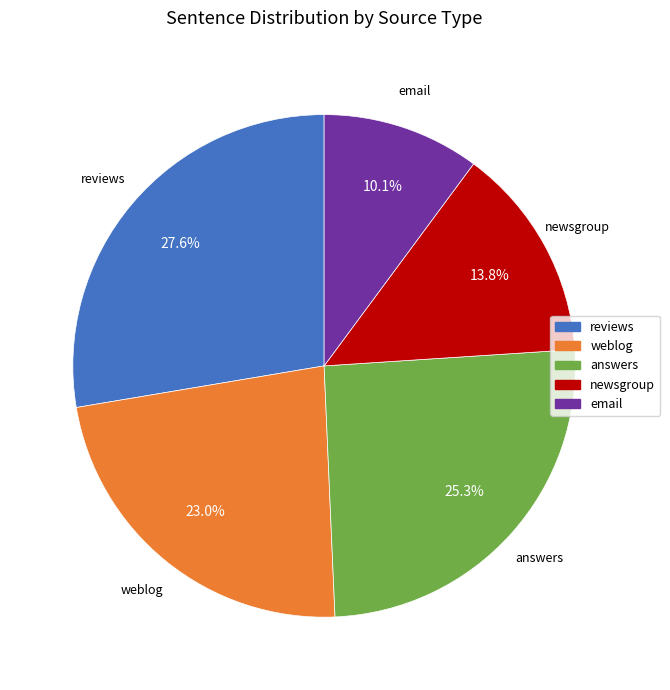

How many segments does this pie chart have?

5